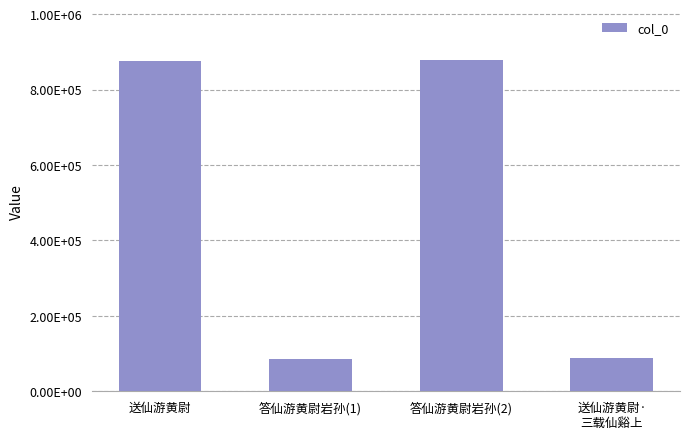

Does the chart contain any negative values?

No